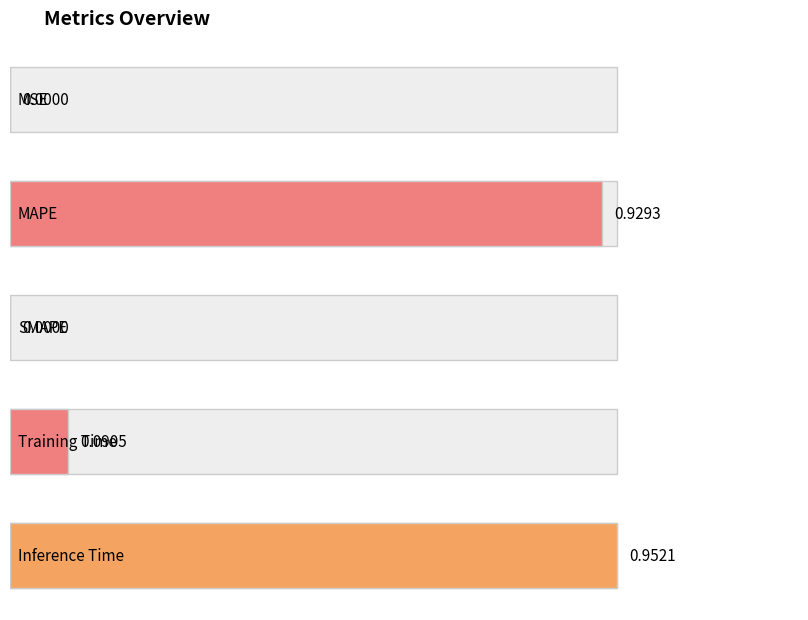

Is it true that the value at MAPE is 0.5?

False